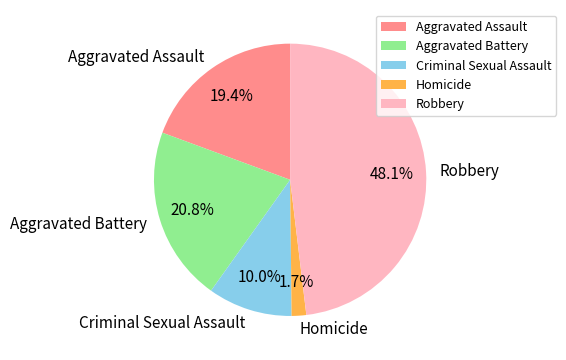

Which category has the biggest portion of the pie?

Robbery